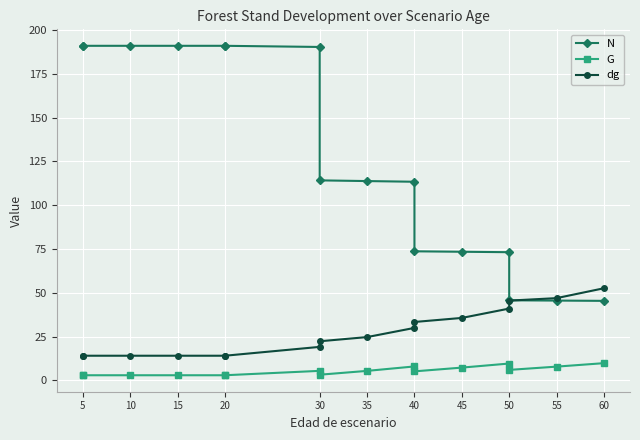

What is the value of the G point at the 8th from the left?

5.5